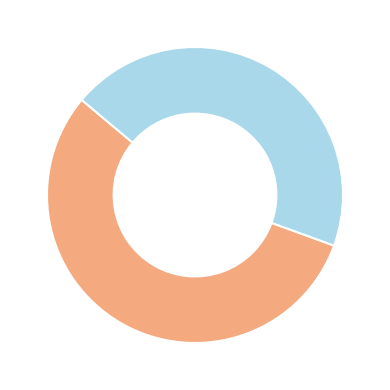

Is there a majority slice in this chart?

Yes